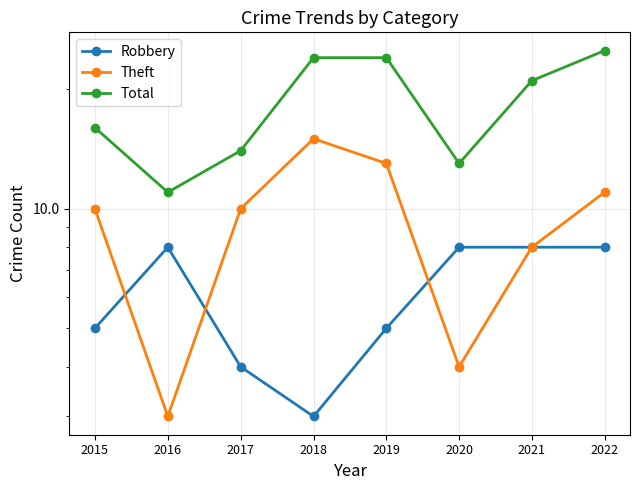

What is the difference between the second highest and second lowest values in the Theft series?

9